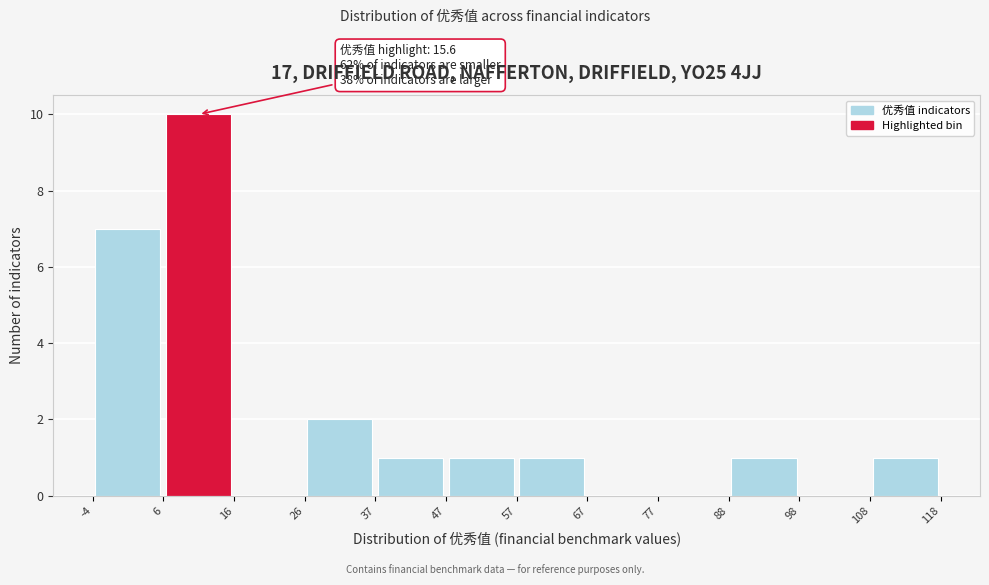

Which range on the x-axis has the tallest bar?

6 to 16